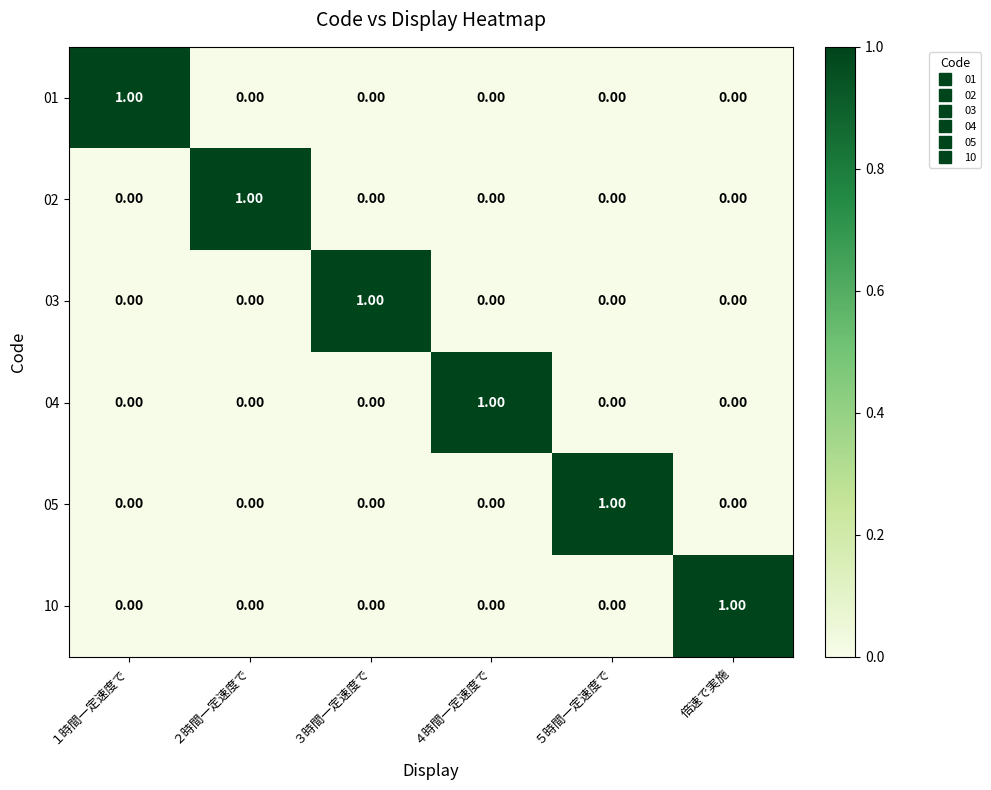

Is the value of 05 at ４時間一定速度で greater than the value of 01 at １時間一定速度で?

No